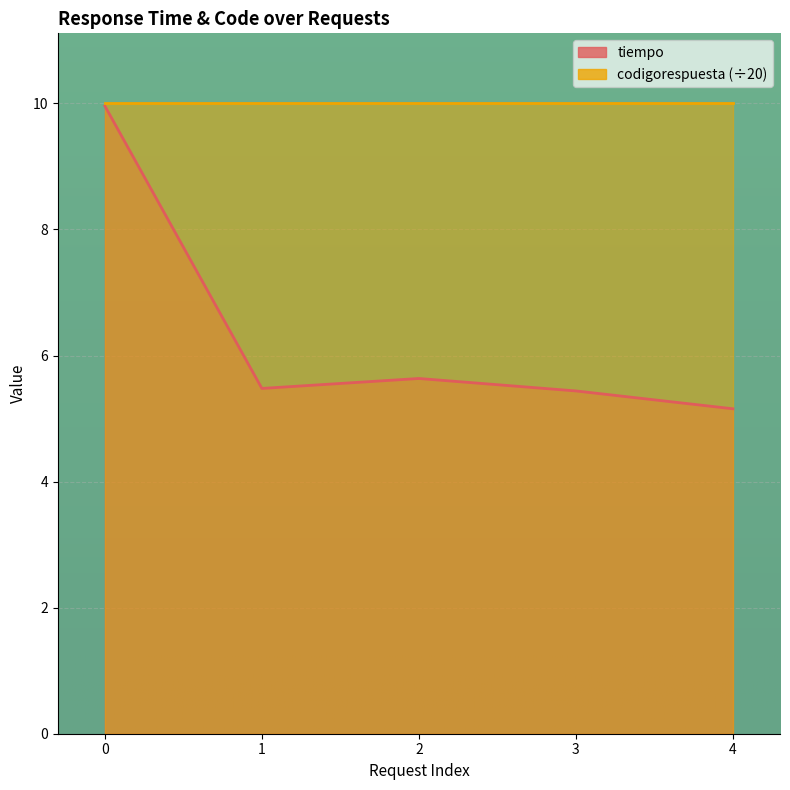

What is the value of the 5th point from the left?

5.2